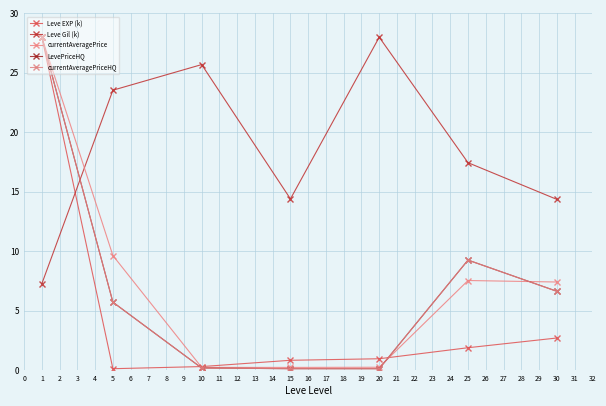

Reading left to right, what are all the values shown in this chart?

Leve EXP (k): 1=28.0	5=0.1	10=0.3	15=0.8	20=1.0	25=1.9	30=2.7
Leve Gil (k): 1=7.3	5=23.5	10=25.7	15=14.4	20=28.0	25=17.5	30=14.4
currentAveragePrice: 1=28.0	5=9.6	10=0.2	15=0.2	20=0.3	25=7.6	30=7.4
LevePriceHQ: 1=28.0	5=5.7	10=0.2	15=0.1	20=0.1	25=9.3	30=6.6
currentAveragePriceHQ: 1=28.0	5=5.7	10=0.2	15=0.1	20=0.1	25=9.3	30=6.6